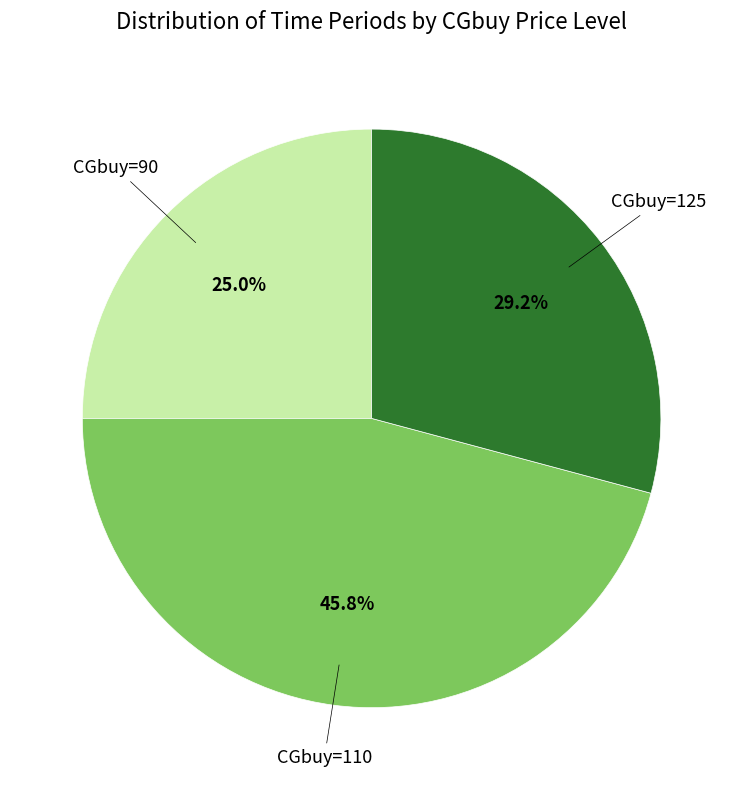

Does any single category account for the majority?

No